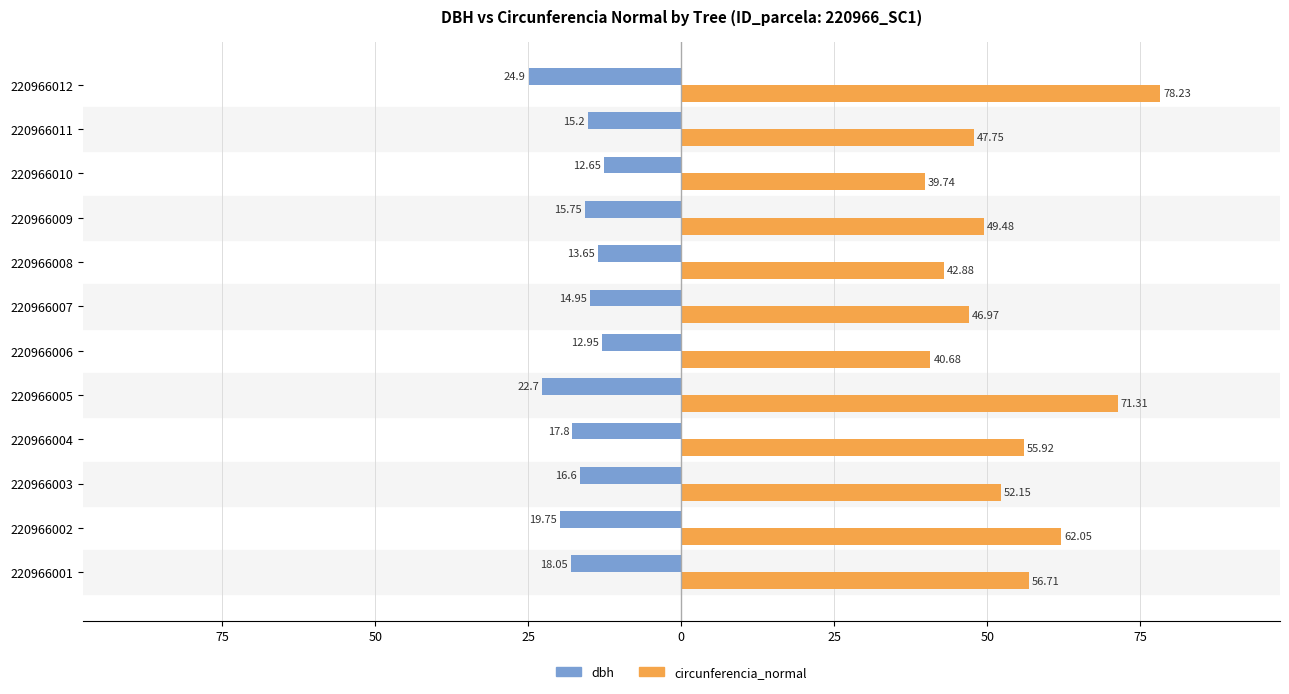

What are all the series names shown in the legend?

dbh, circunferencia_normal